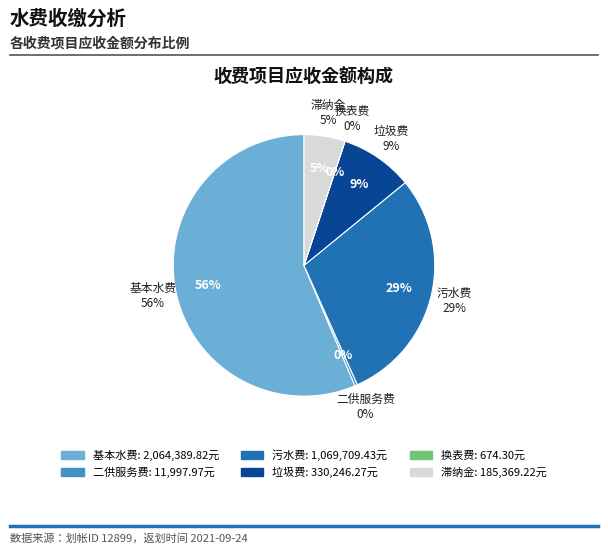

How many segments does this pie chart have?

6